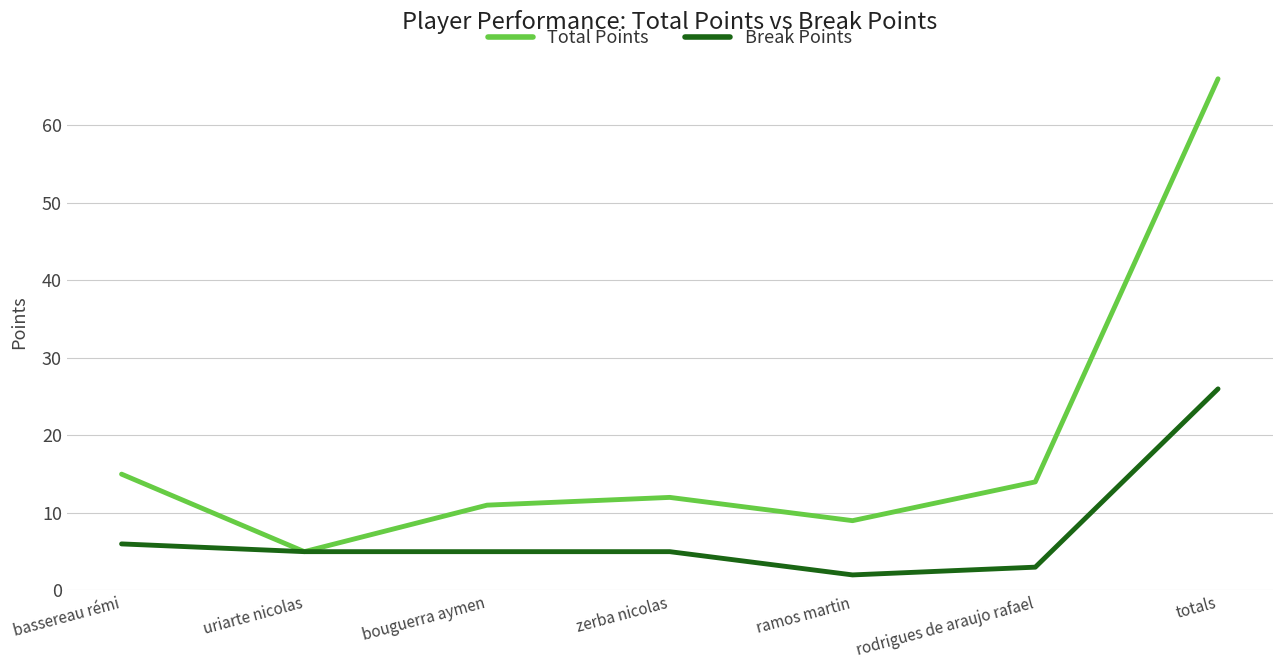

What is the difference between the second highest and minimum values in the Break Points series?

4